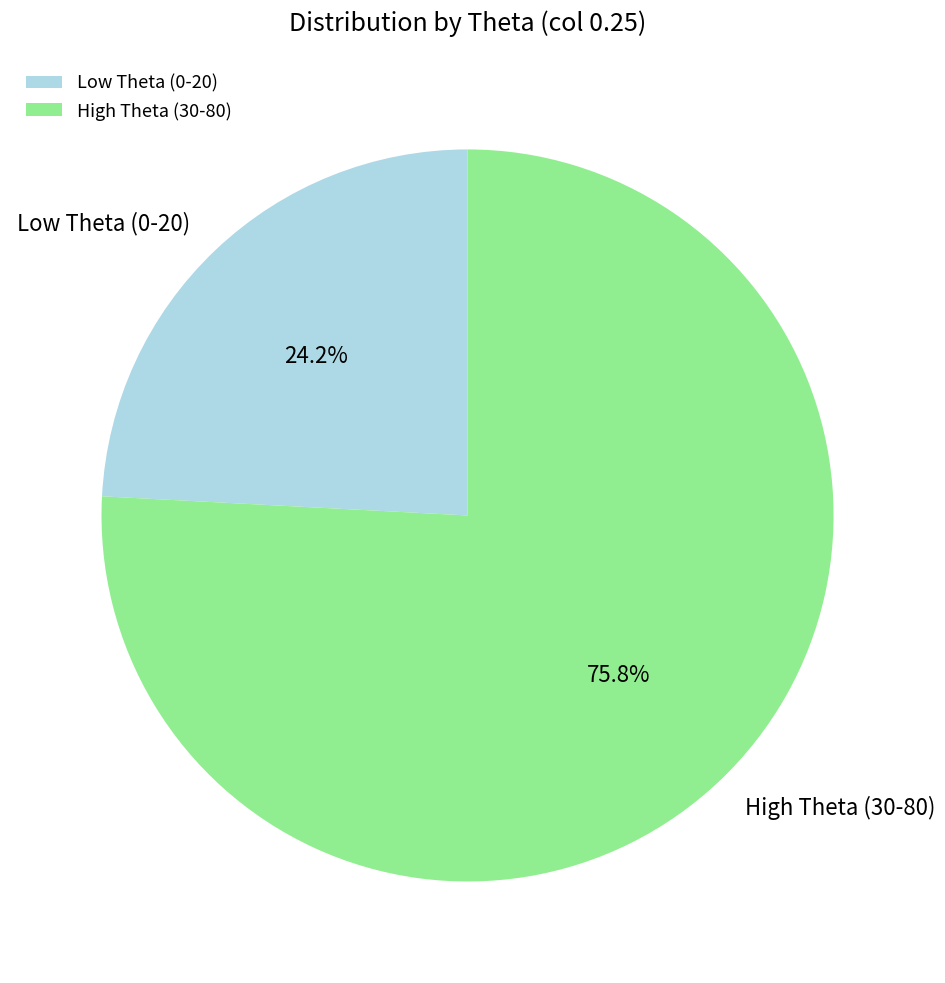

Is there a majority slice in this chart?

Yes